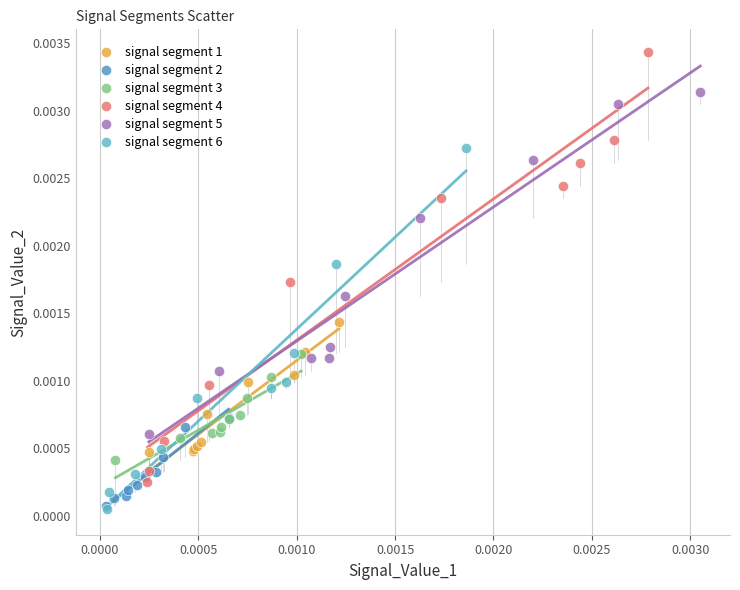

Which series has the largest Y range (max minus min)?

signal segment 4